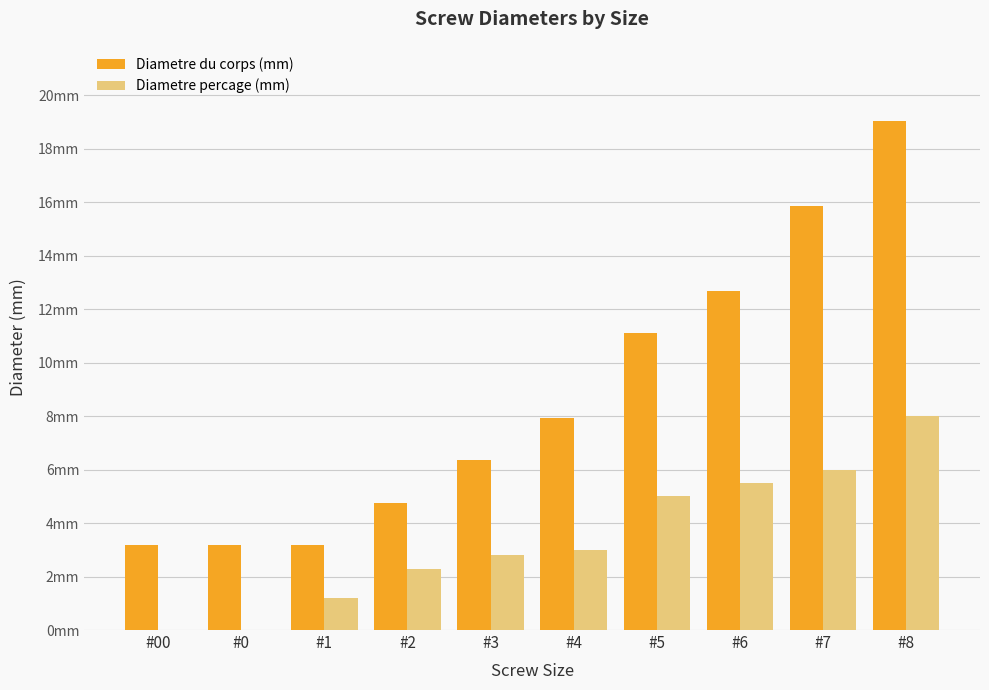

What are all the series names shown in the legend?

Diametre du corps (mm), Diametre percage (mm)